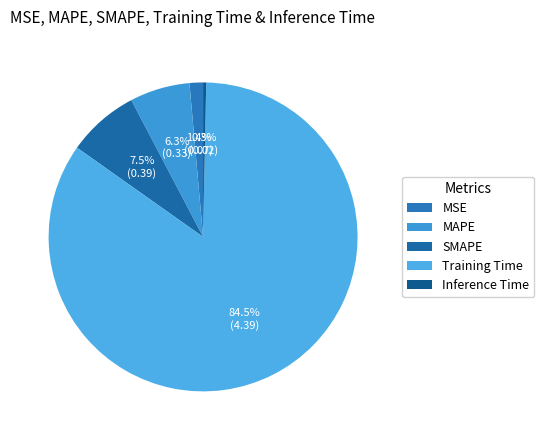

To the nearest percent, what percentage of the pie is MAPE?

6%